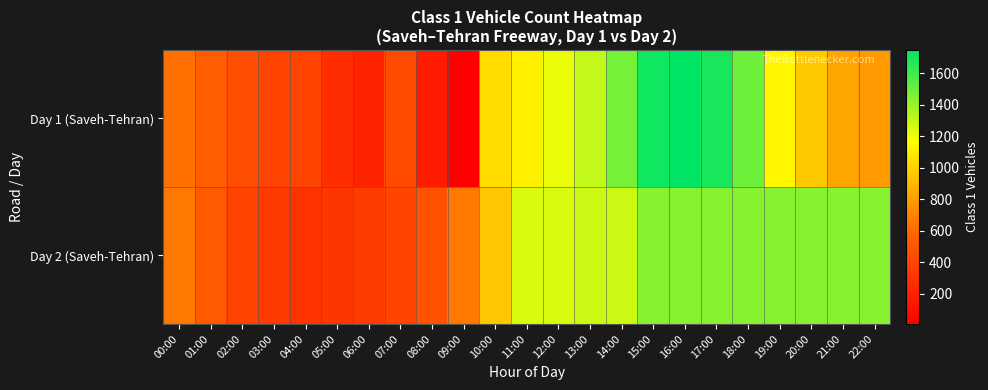

Reading left to right, transcribe all the data shown in this chart.

Day 1 (Saveh-Tehran): 00:00=628	01:00=546	02:00=454	03:00=393	04:00=407	05:00=268	06:00=220	07:00=442	08:00=178	09:00=10	10:00=1030	11:00=1115	12:00=1213	13:00=1301	14:00=1477	15:00=1708	16:00=1747	17:00=1692	18:00=1502	19:00=1134	20:00=962	21:00=828	22:00=786
Day 2 (Saveh-Tehran): 00:00=662	01:00=520	02:00=402	03:00=344	04:00=302	05:00=321	06:00=356	07:00=406	08:00=483	09:00=664	10:00=957	11:00=1255	12:00=1256	13:00=1283	14:00=1280	15:00=1441	16:00=1441	17:00=1441	18:00=1441	19:00=1441	20:00=1441	21:00=1441	22:00=1441